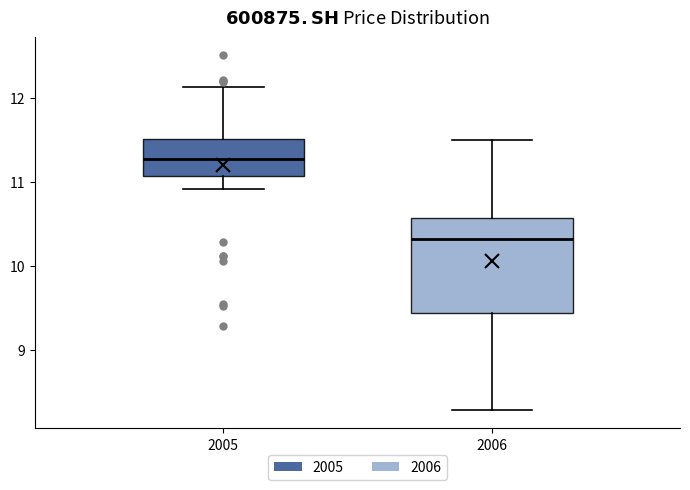

Which box's median line is the highest?

2005